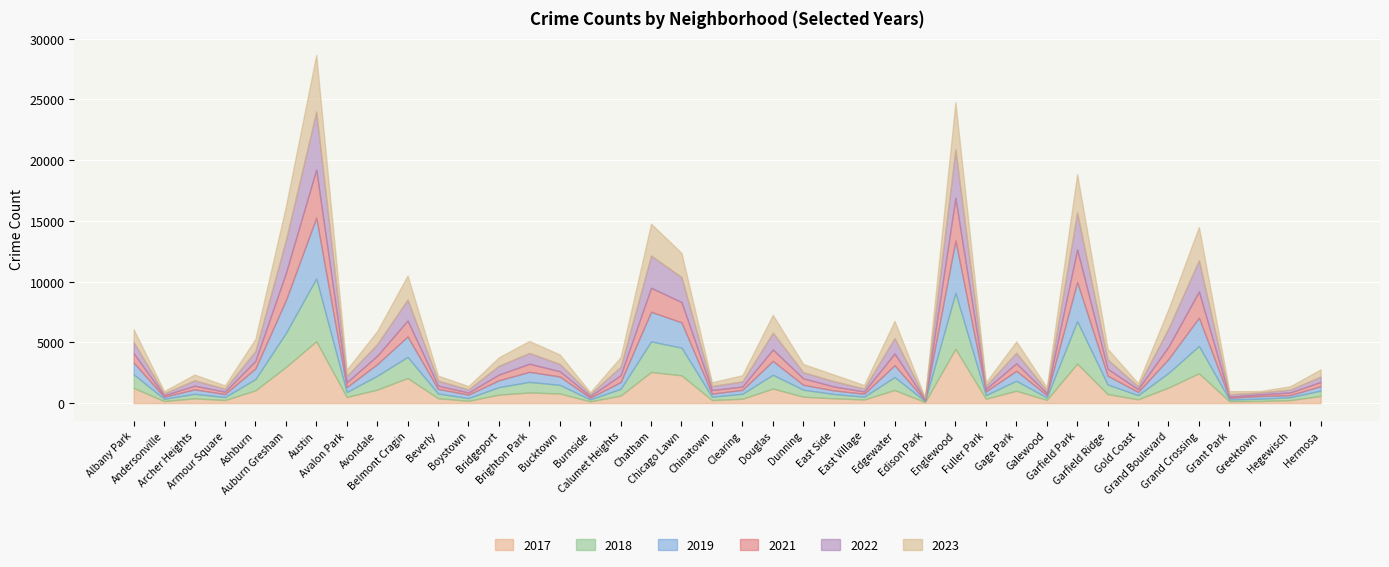

The 2019 series shows 92 at East Village. True or false?

False